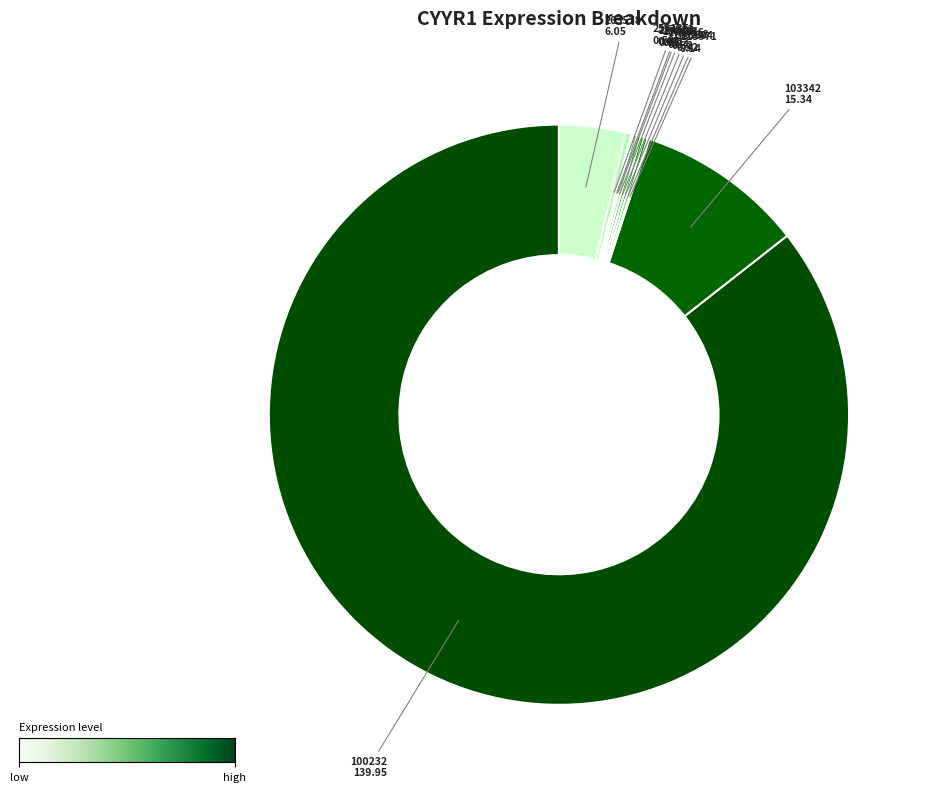

Does any single category account for the majority?

Yes